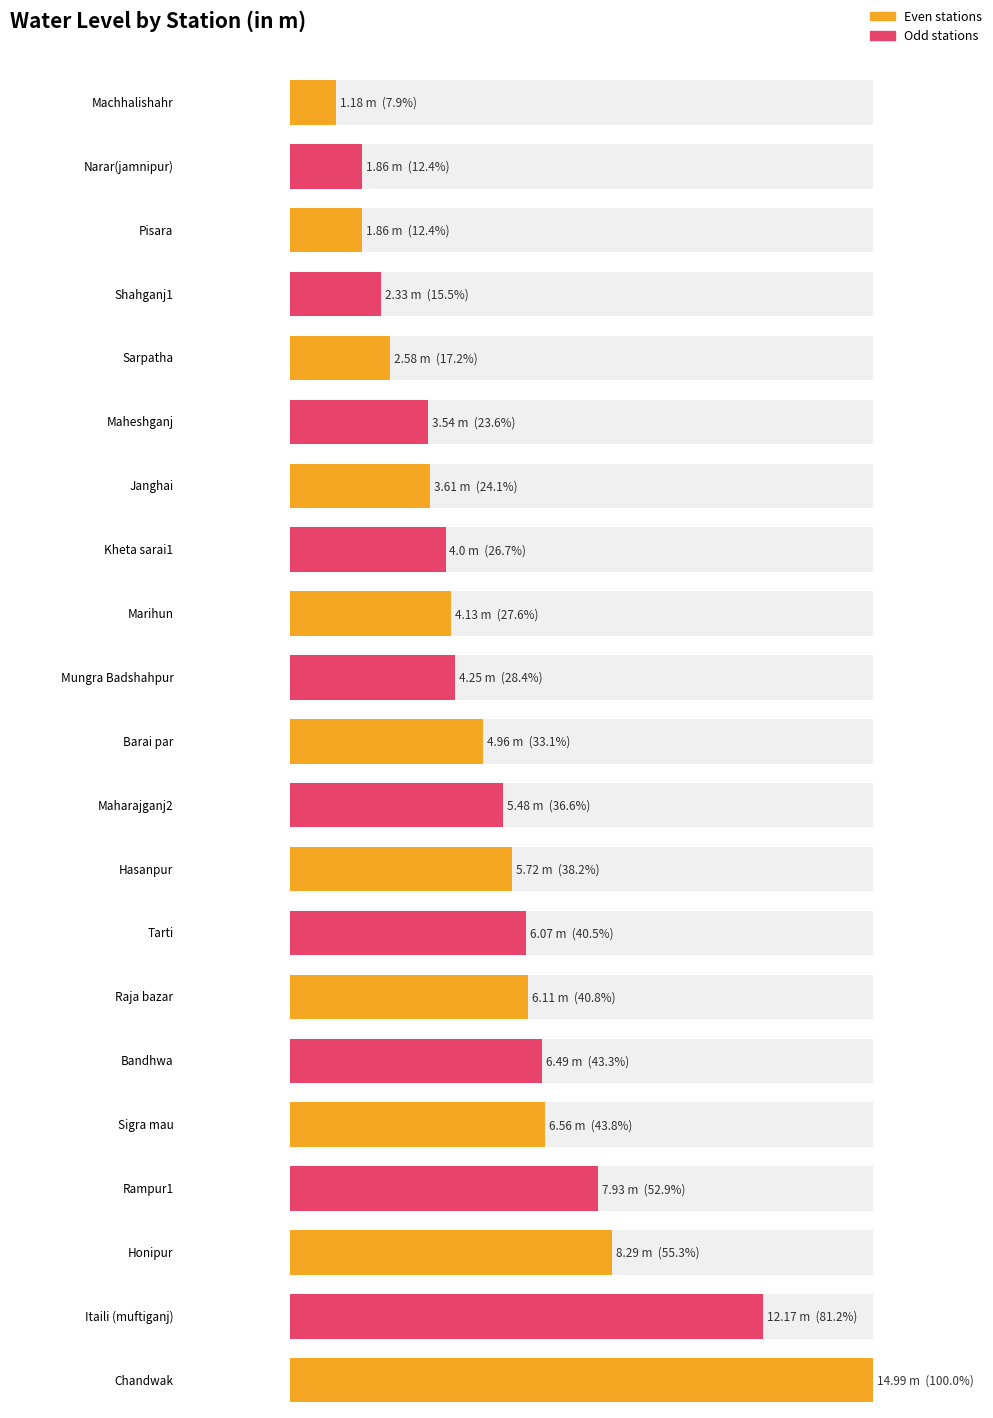

Is it true that the value at Sarpatha is 2.6?

True